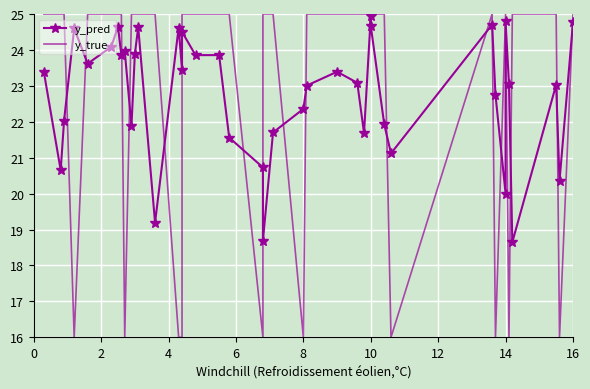

Reading right to left, what are all the values shown in this chart?

y_pred: 24.8	20.4	23.0	18.6	23.1	24.8	20.0	22.7	24.7	21.1	21.9	24.7	24.9	21.7	23.1	23.4	23.0	22.4	21.7	18.7	20.7	21.6	23.9	23.9	24.5	23.4	24.6	19.2	24.6	23.9	21.9	24.0	23.9	24.6	24.1	23.6	24.6	22.0	20.7	23.4
y_true: 25.0	16.0	25.0	25.0	16.0	25.0	25.0	16.0	25.0	16.0	25.0	25.0	25.0	25.0	25.0	25.0	25.0	16.0	25.0	25.0	16.0	25.0	25.0	25.0	25.0	16.0	16.0	25.0	25.0	25.0	25.0	16.0	25.0	25.0	25.0	25.0	16.0	25.0	25.0	25.0